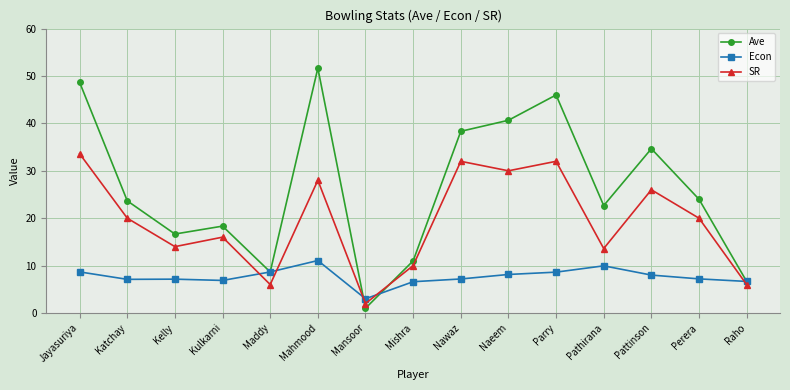

What is the value of the SR point at the 9th from the left?

32.0